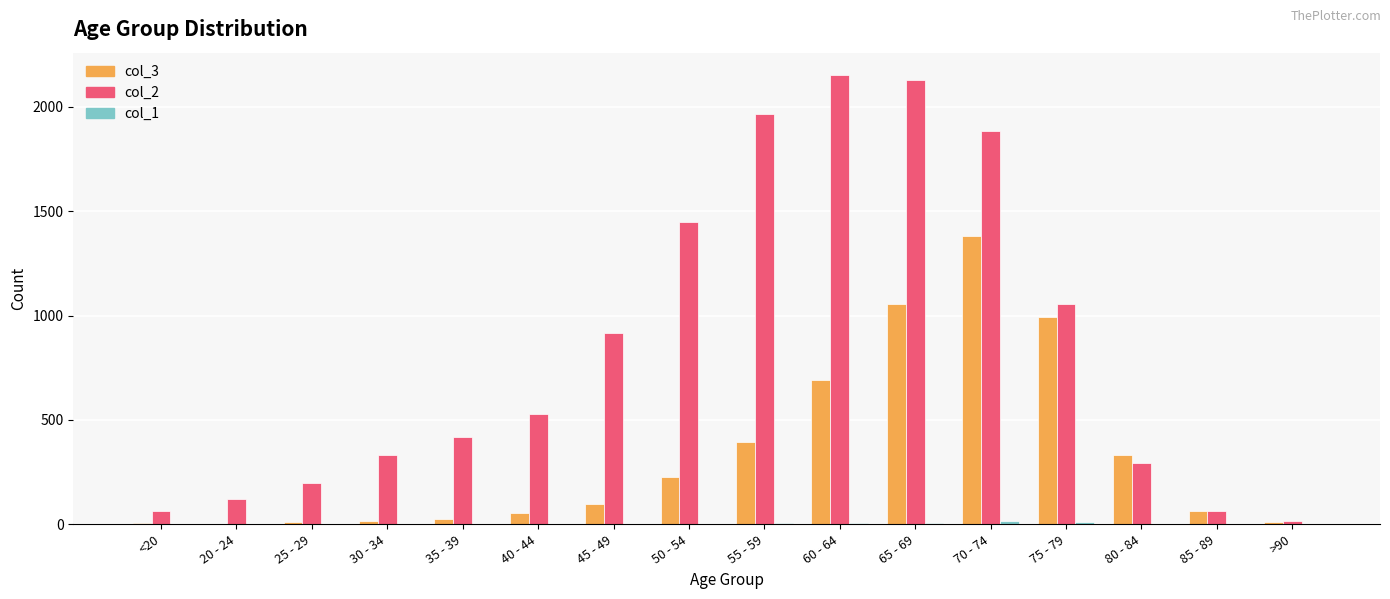

Are the bars horizontal?

No